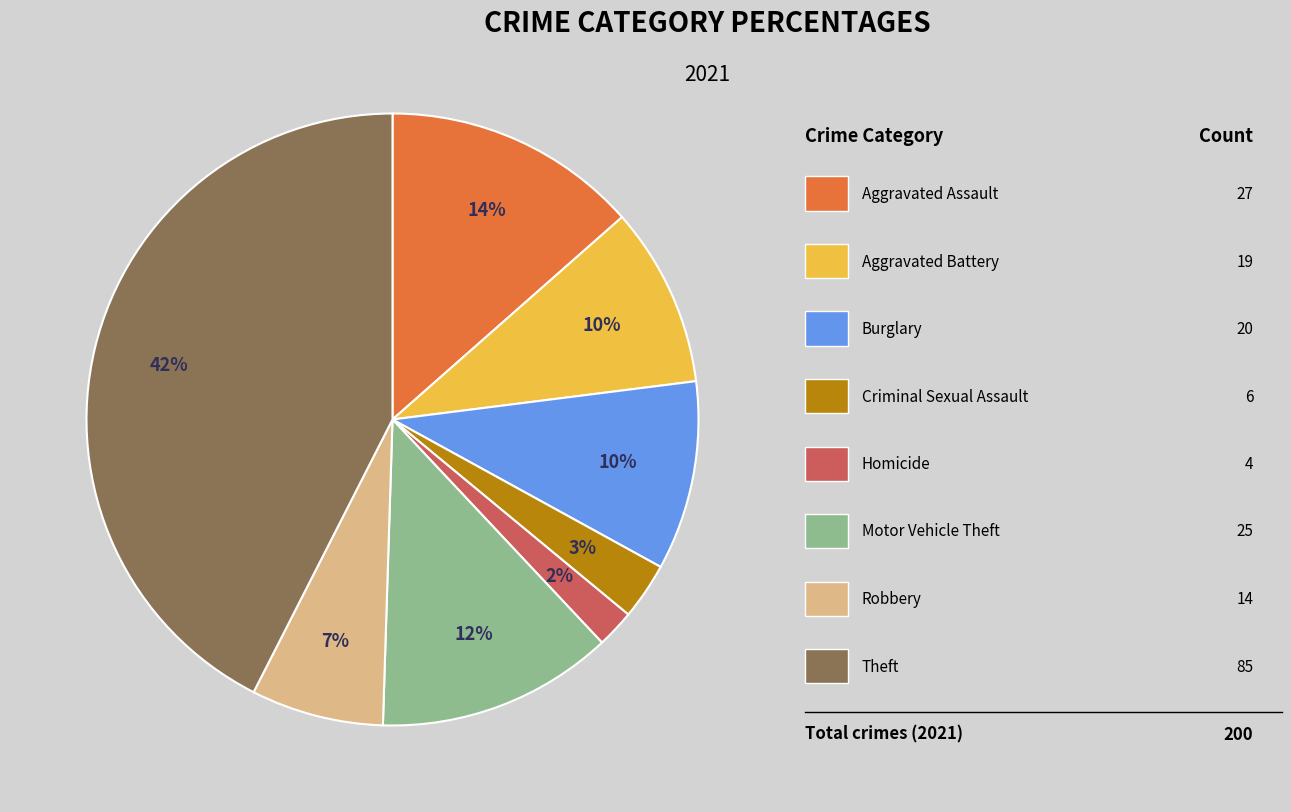

To the nearest percent, what is the average slice percentage?

12%